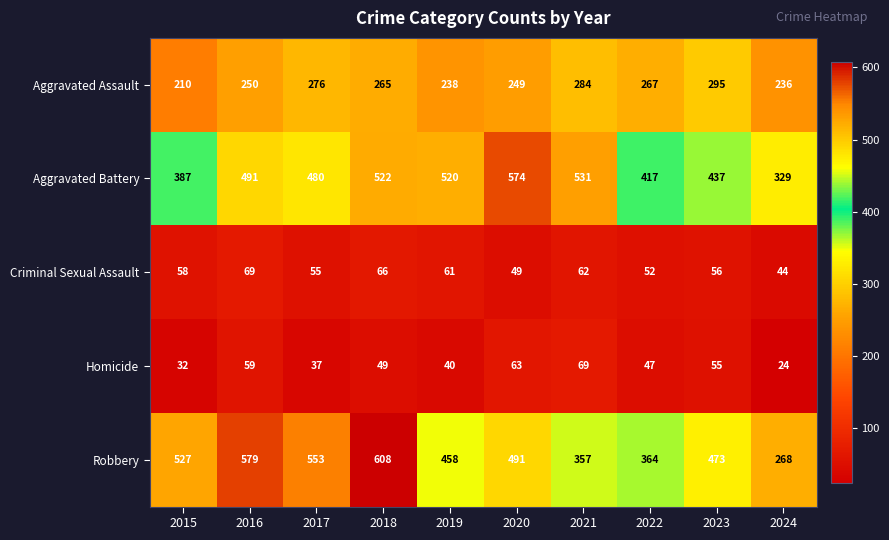

Rank the series at 2017 from highest to lowest value.

Robbery, Aggravated Battery, Aggravated Assault, Criminal Sexual Assault, Homicide